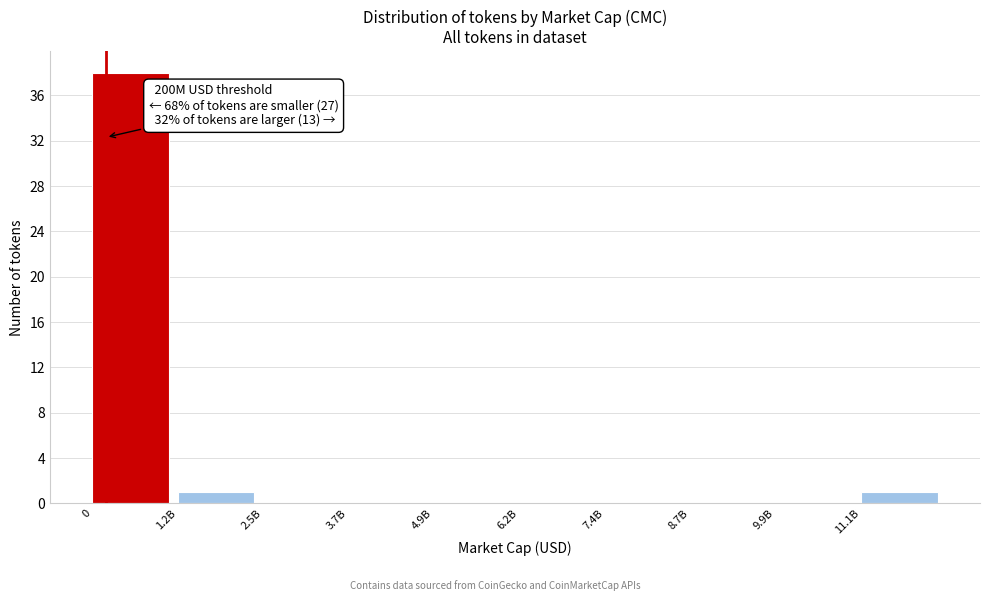

Reading right to left, transcribe all the data shown in this chart.

11.1B=1	9.9B=0	8.7B=0	7.4B=0	6.2B=0	4.9B=0	3.7B=0	2.5B=0	1.2B=1	0=38